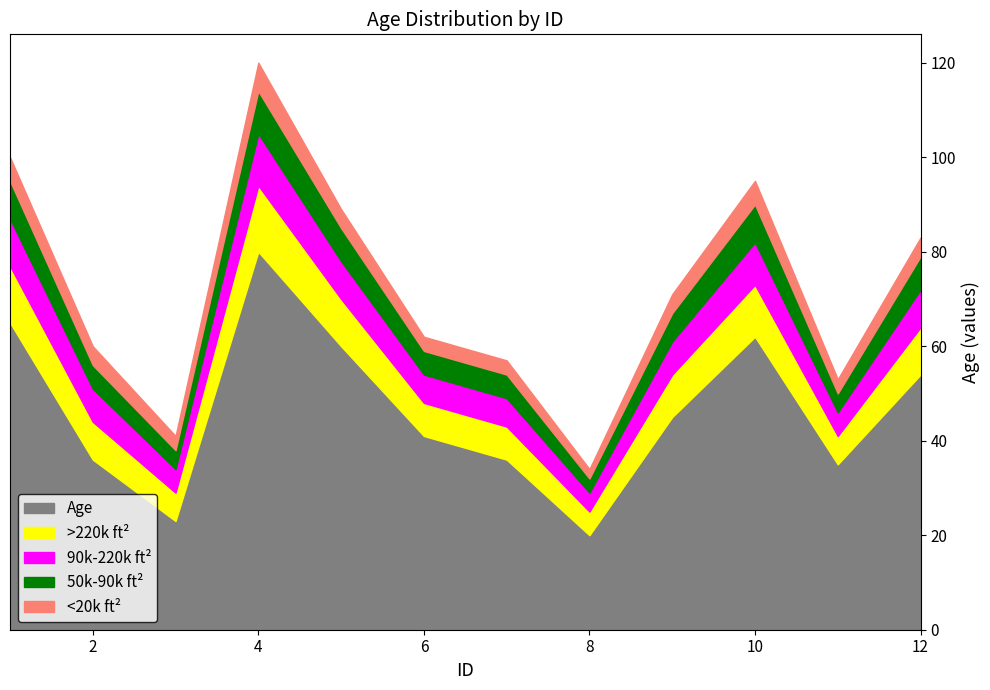

What is the difference between the highest and lowest values at 3?

20